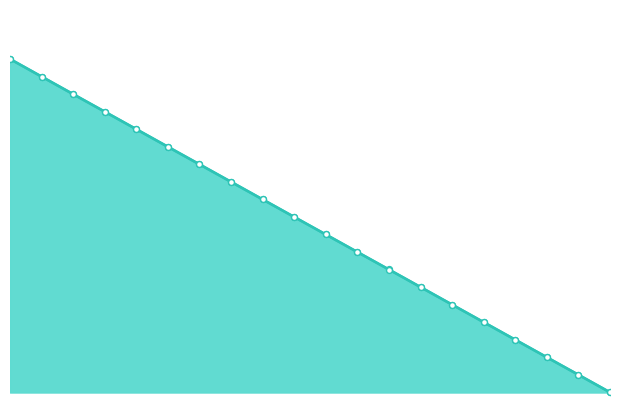

At how many categories does at least one series exceed 0?

19